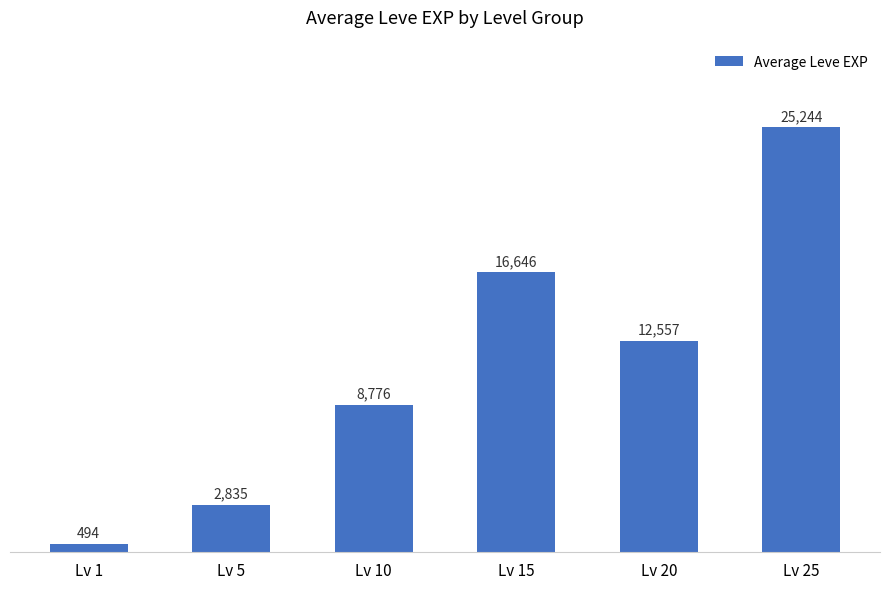

List the labels in order of value, largest first.

Lv 25, Lv 15, Lv 20, Lv 10, Lv 5, Lv 1